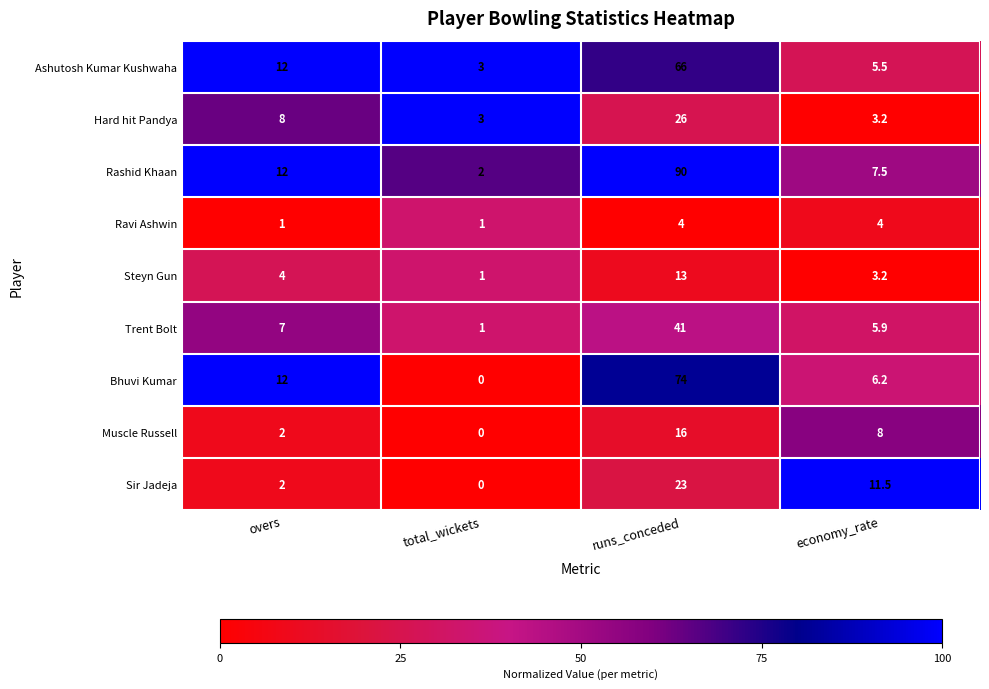

Is the value of Trent Bolt at overs greater than the value of Muscle Russell at overs?

Yes